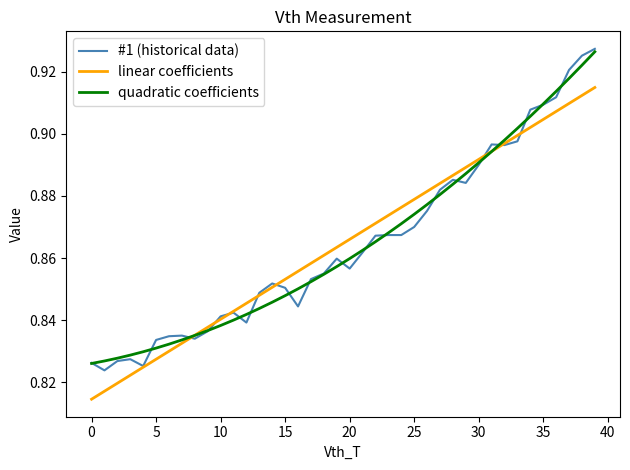

True or false: quadratic coefficients has more than 2 interior local peaks.

False